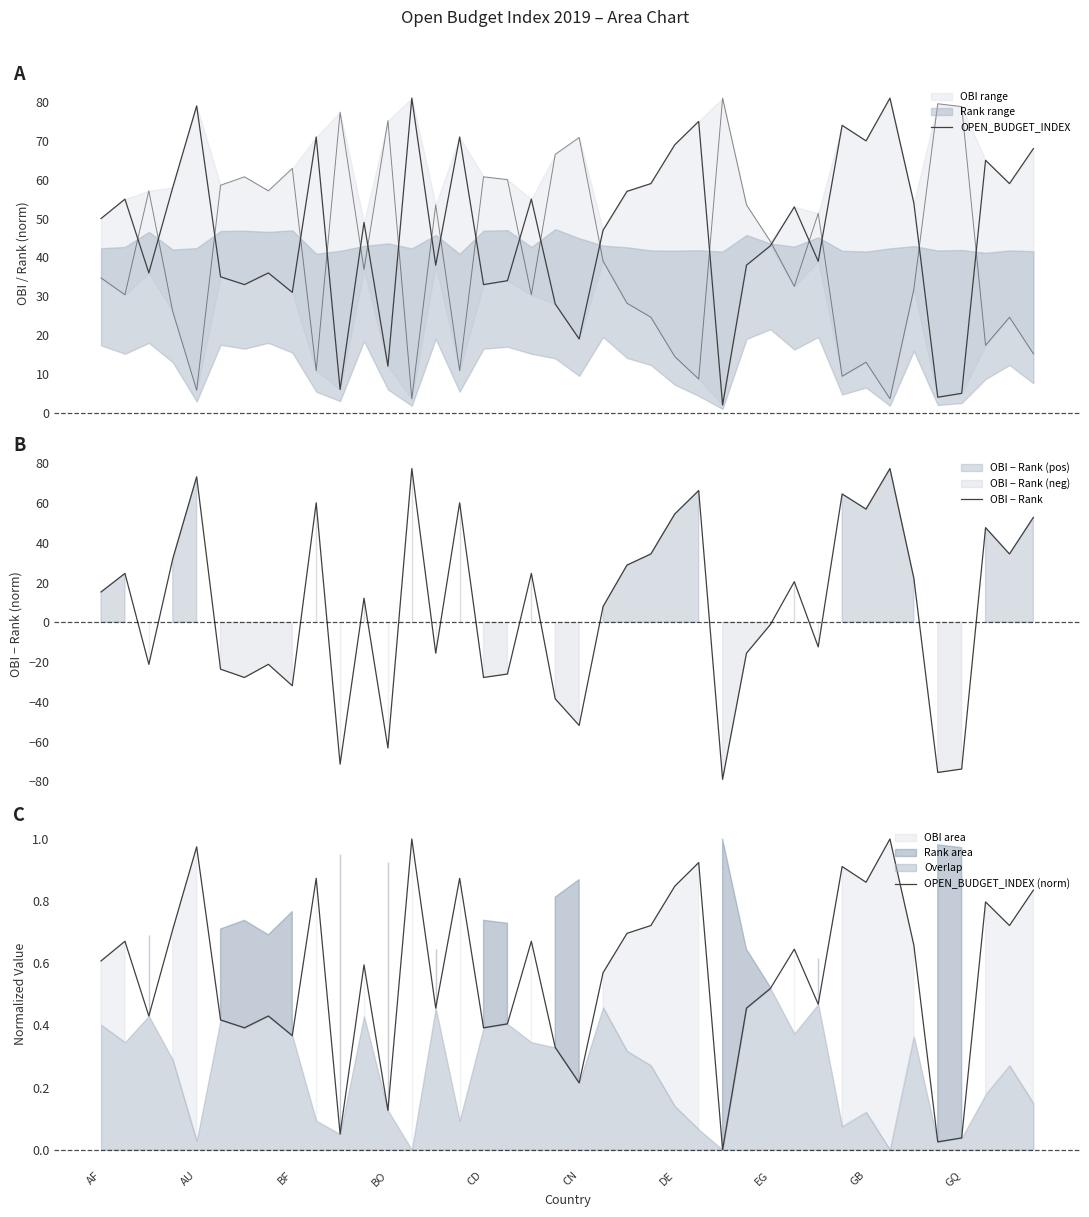

How many interior local valleys does the OPEN_BUDGET_INDEX series have?

13